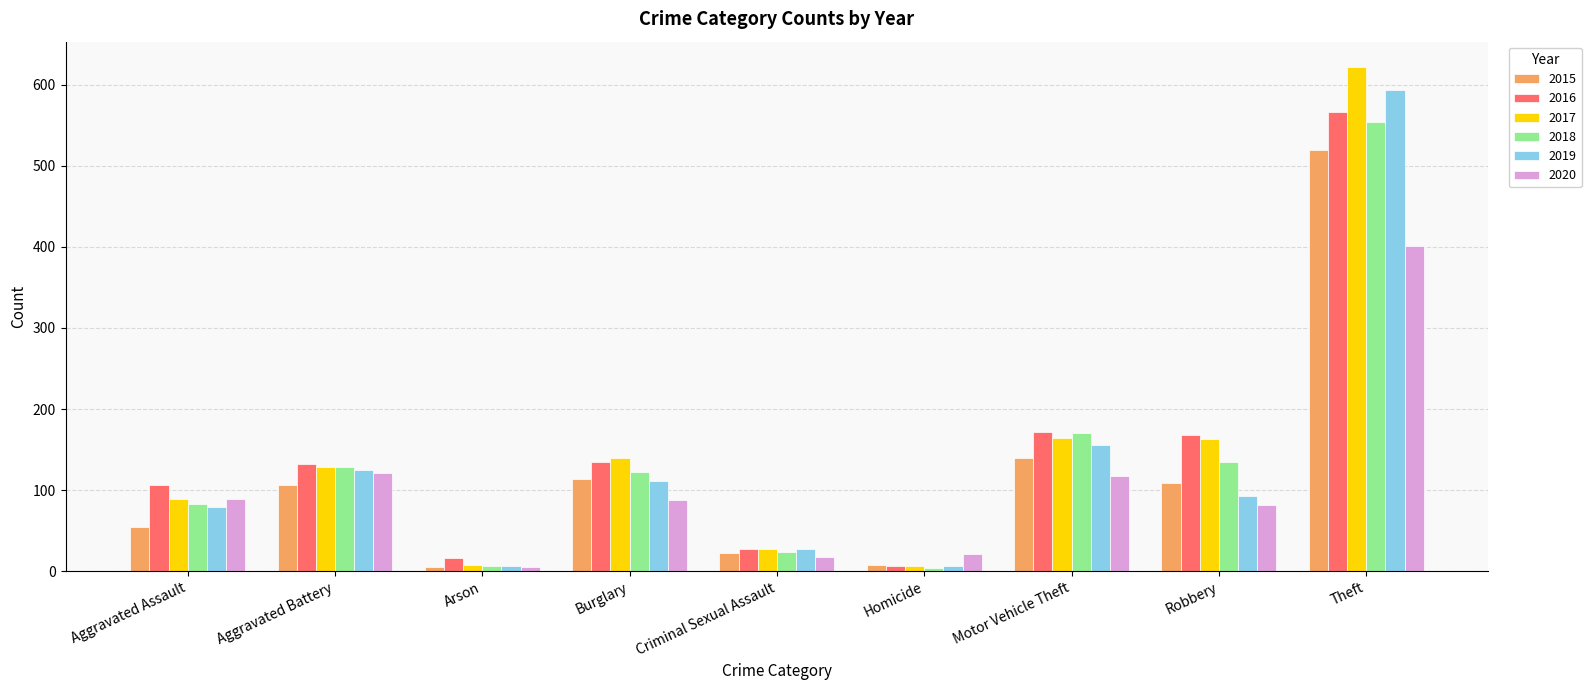

Which category has the highest value across all series?

Theft